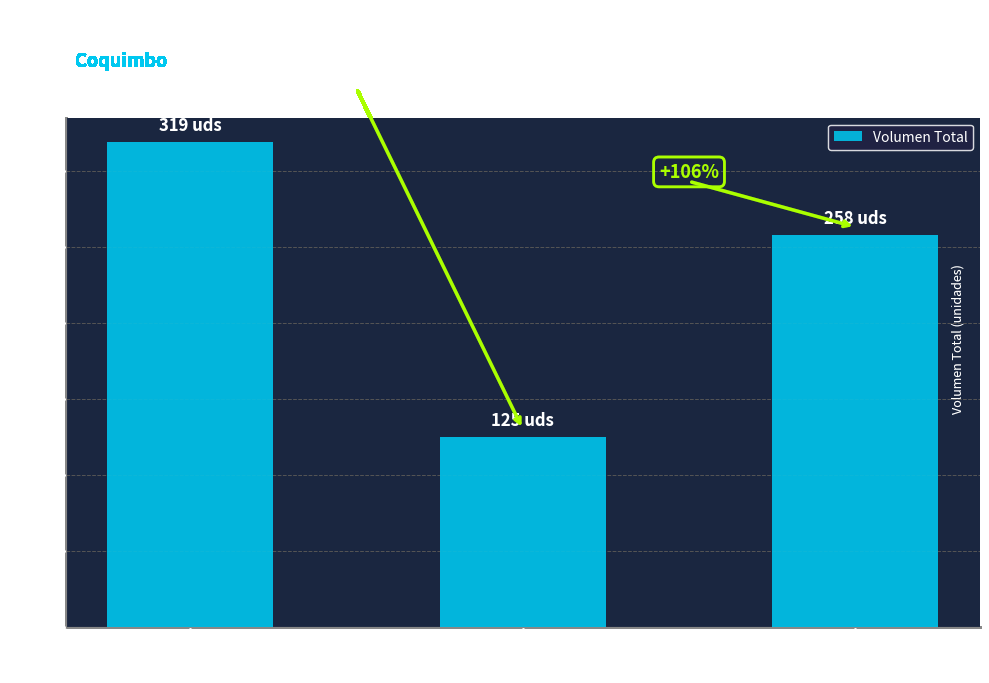

How many bars are there in total?

3